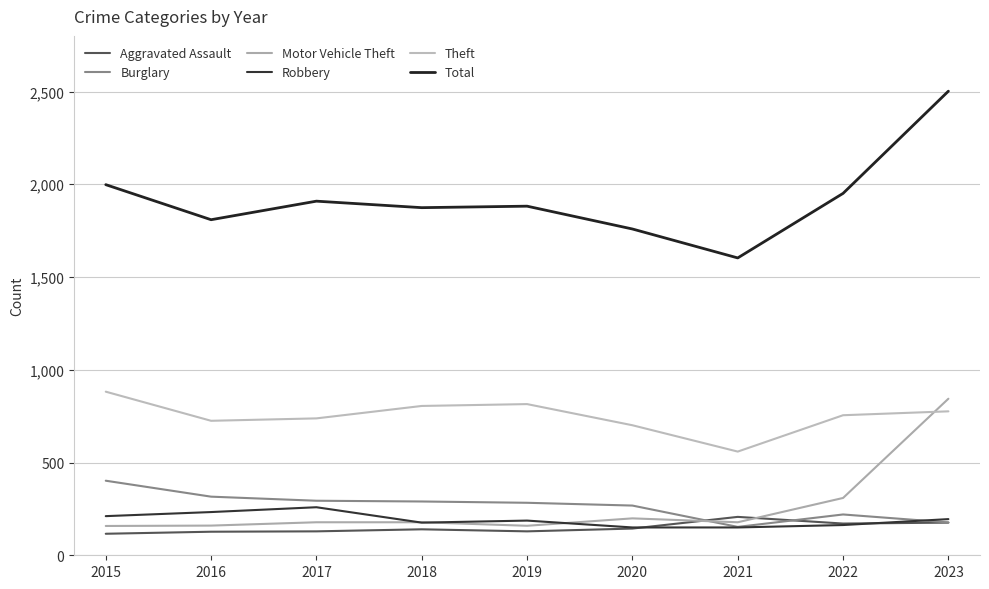

True or false: Aggravated Assault and Robbery cross at least once.

True